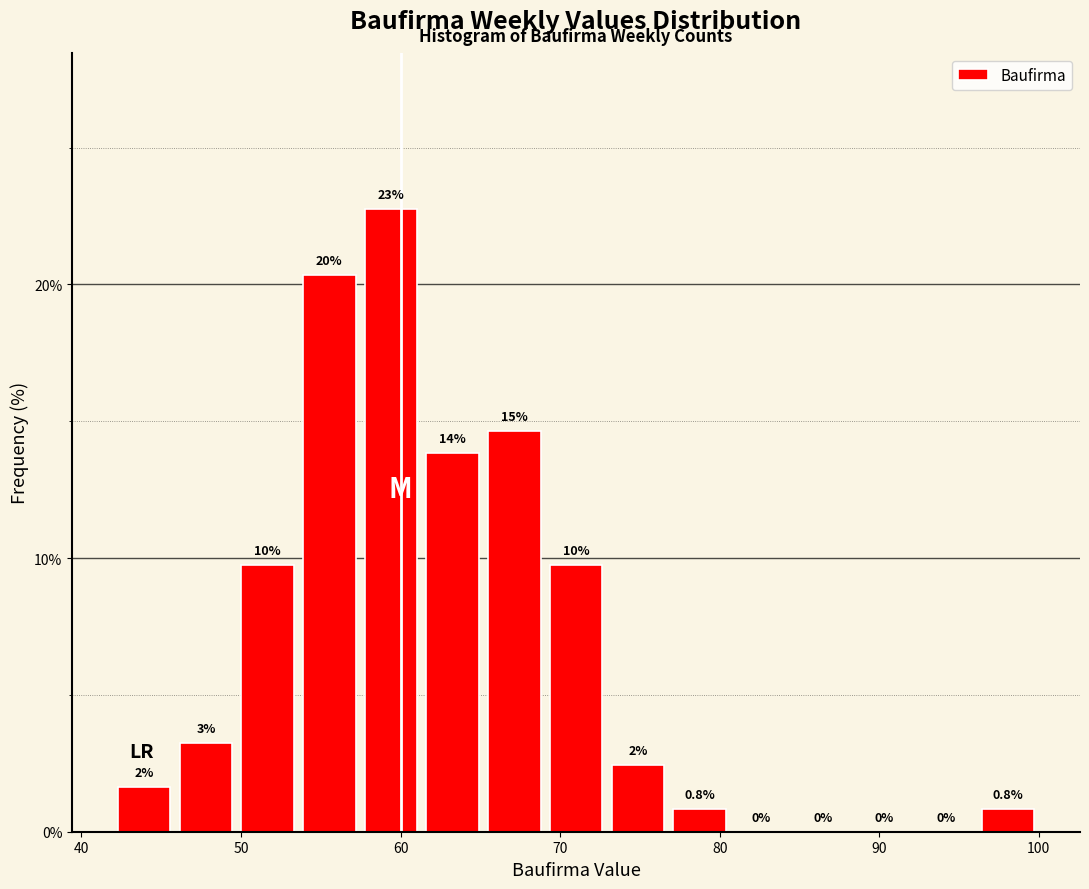

Around what value on the x-axis is the tallest bar? Give the approximate position of its centre, as read against the axis.

59